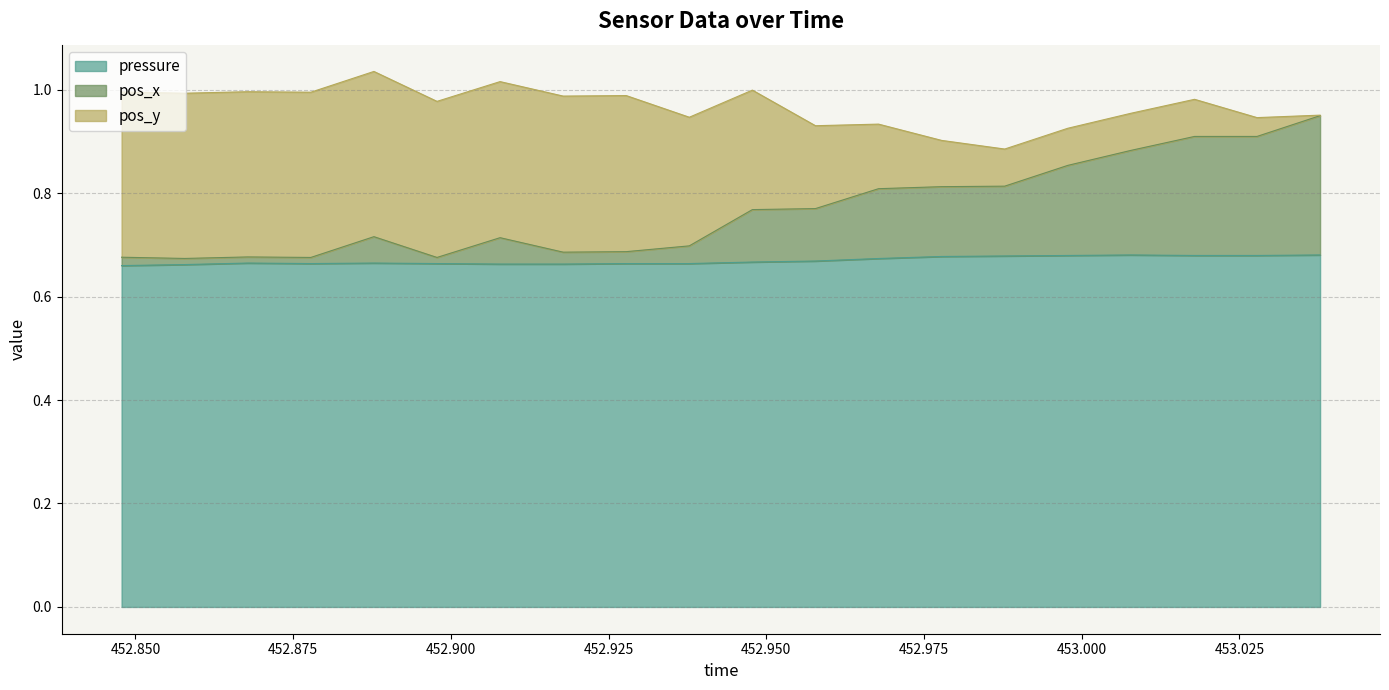

What position from the right is 452.9478?

10